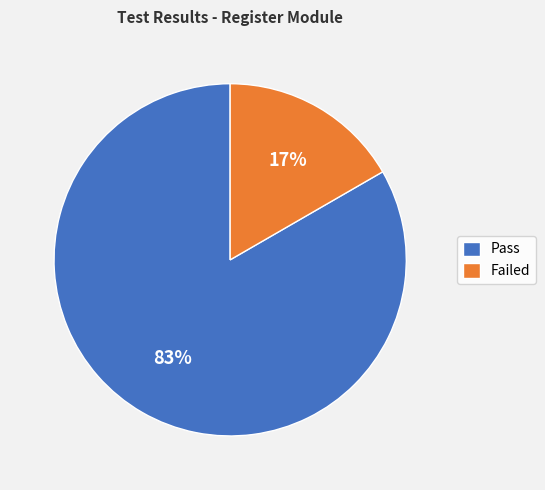

To the nearest percent, what is the combined percentage of Failed and Pass?

100%